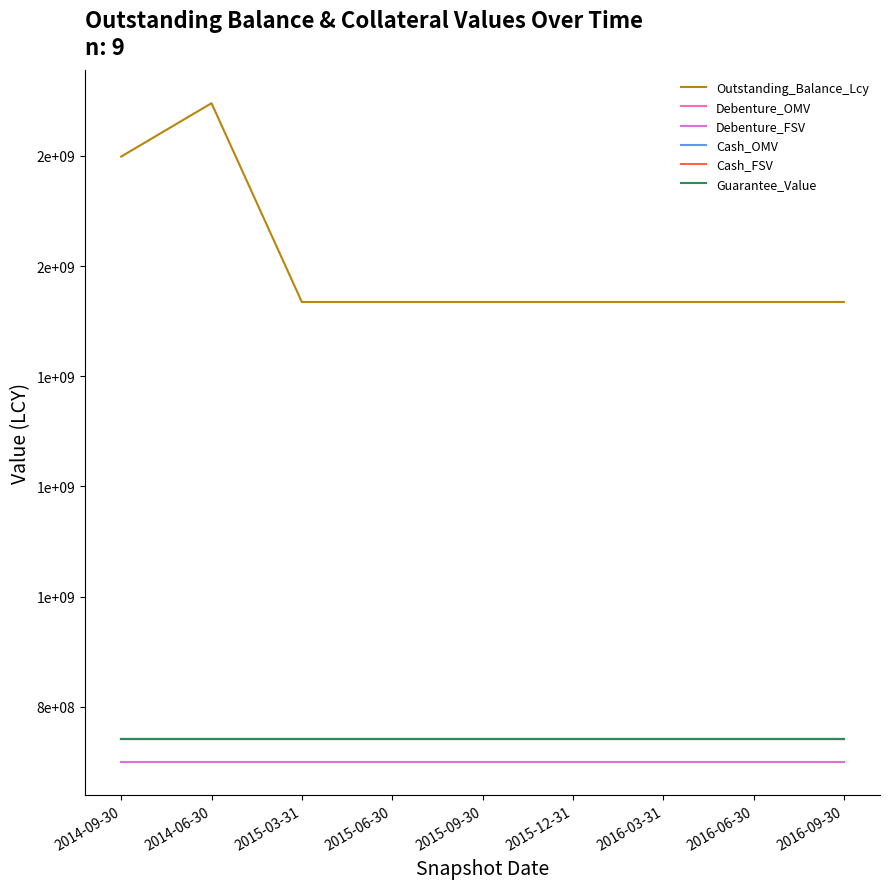

Is this an area chart (filled region under the line)?

No